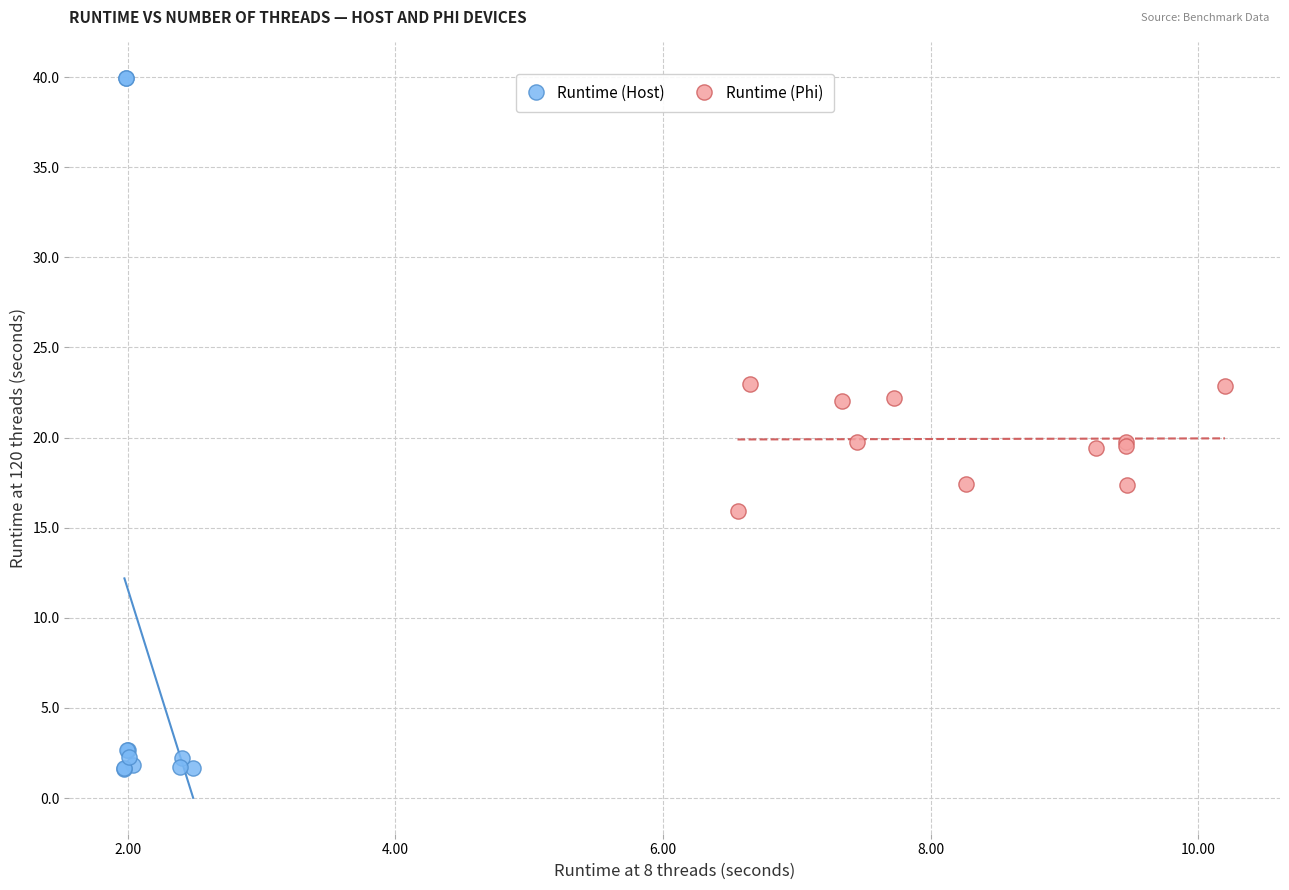

Which series has the largest Y range (max minus min)?

Runtime (Host)